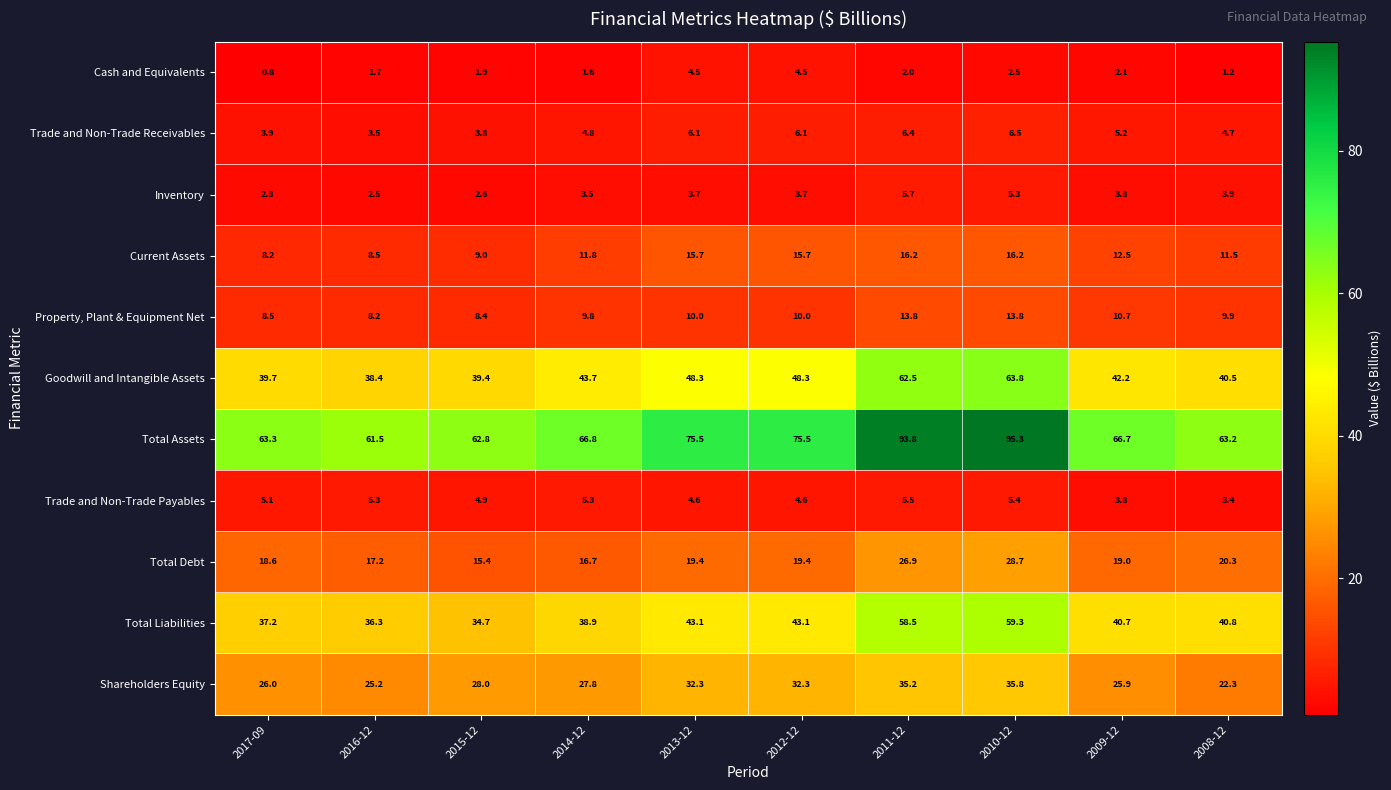

Which series changed the most between 2017-09 and 2012-12?

Total Assets